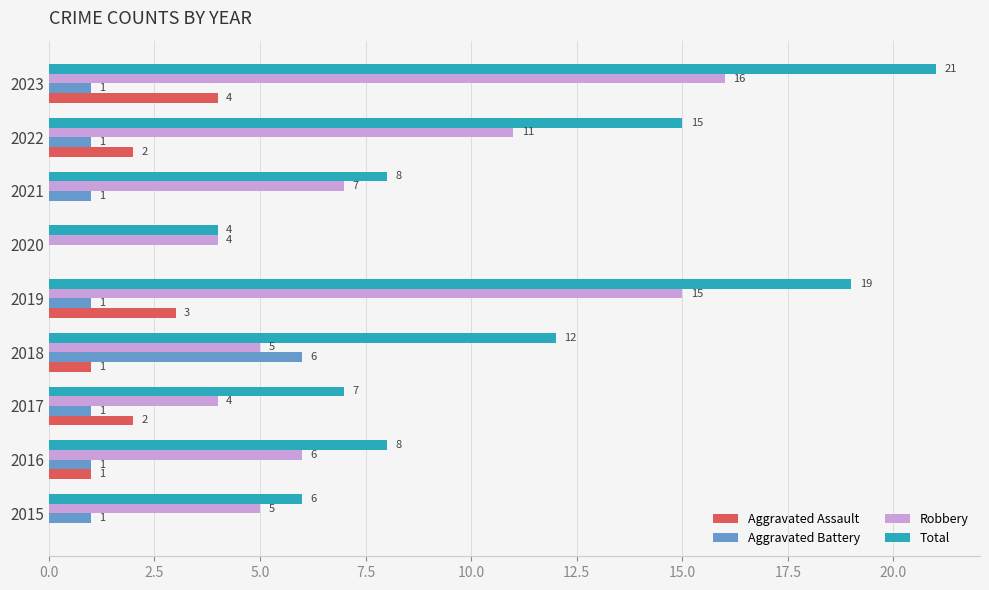

What is the sum of all Total values?

100